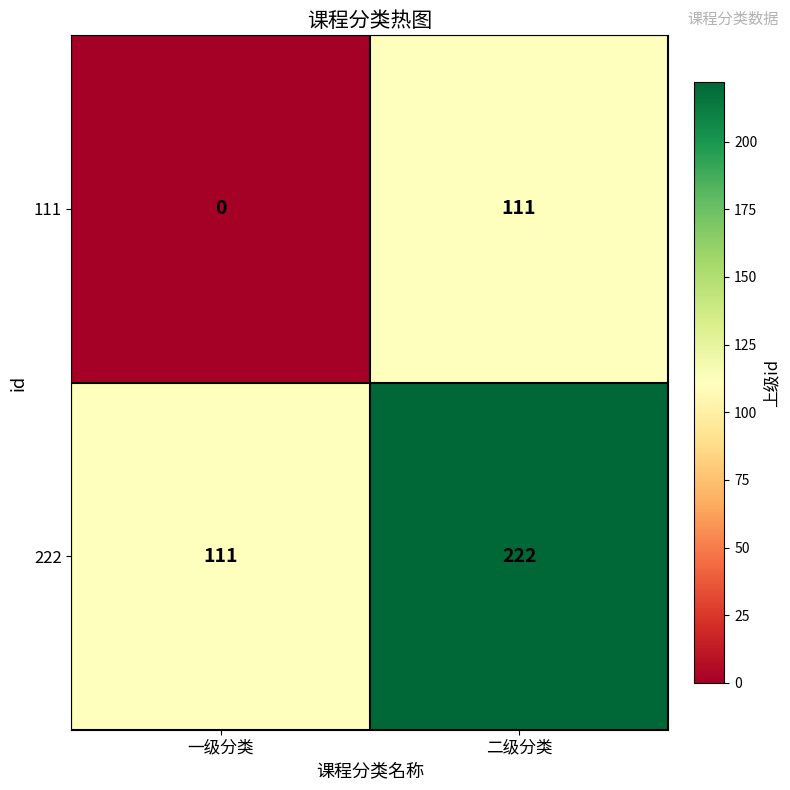

Which series has the largest total across all categories?

222